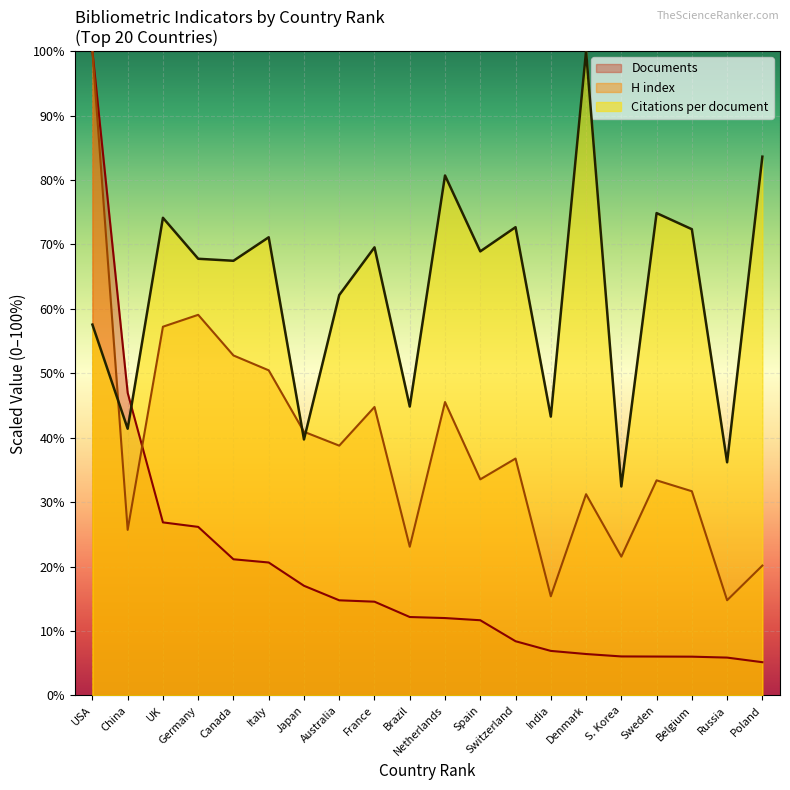

True or false: Documents and Citations per document cross at least once.

True